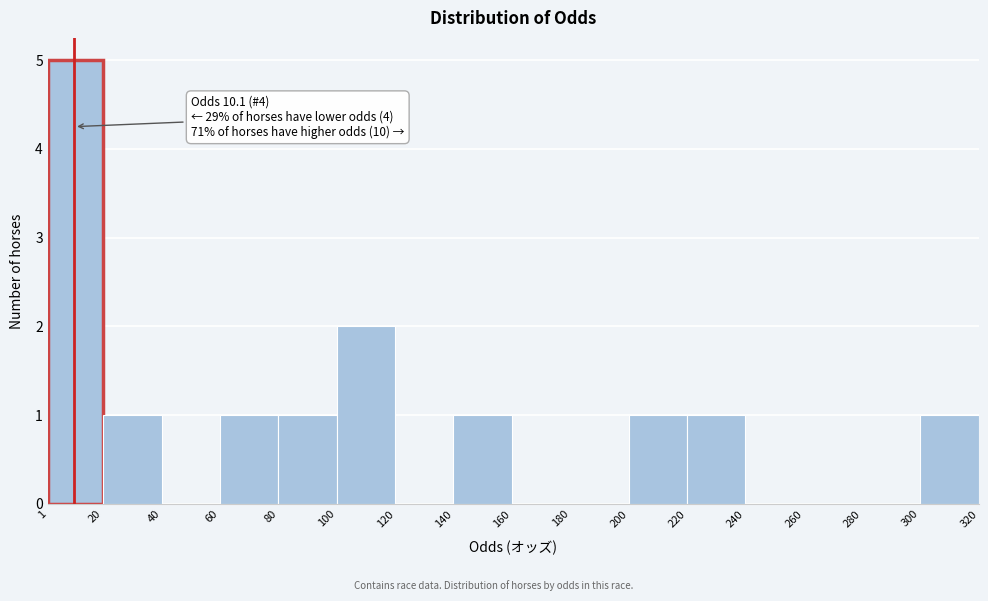

Over which range of the x-axis is the bar tallest?

1 to 20